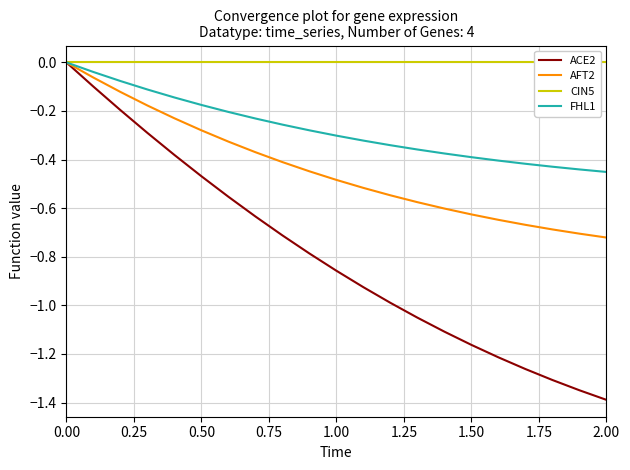

The ACE2 series shows -1.9 at 2.00. True or false?

False